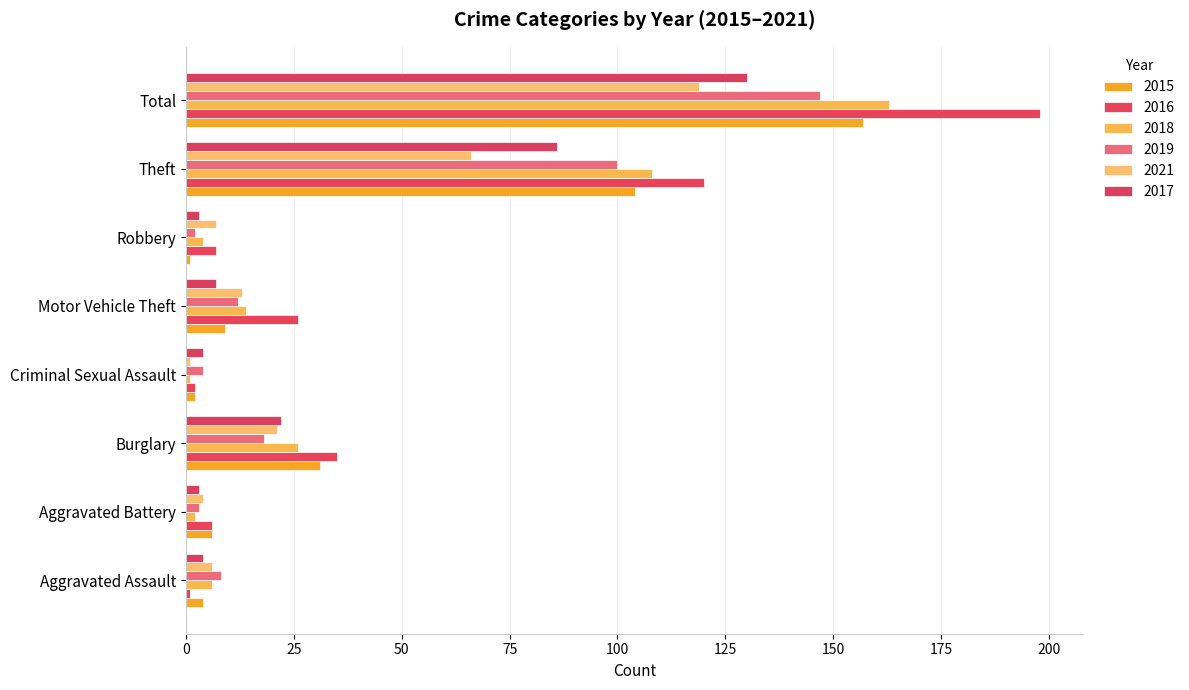

What is the label of the 6th bar from the left?

Robbery